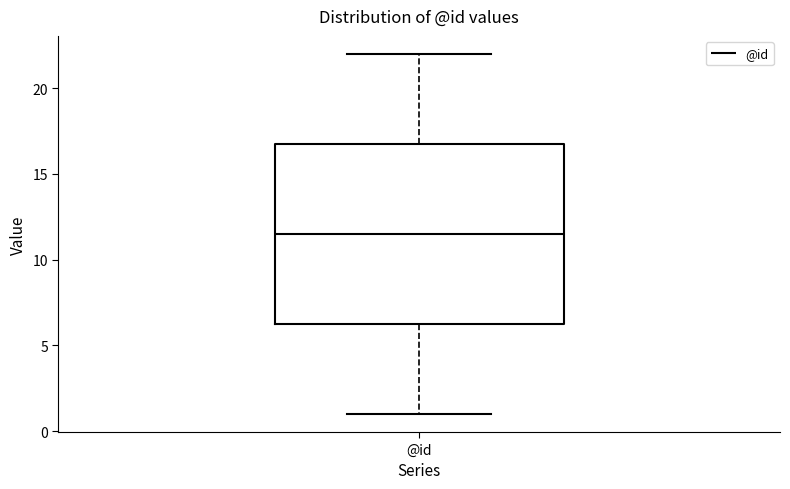

Transcribe this box plot: give where the median line is, the range the box spans, and where the two whiskers end, as read against the y-axis. The values are not printed on the chart, so give them approximately, as read against the axis.

median 11.5, box 6.5 to 17.0, whiskers 1.0 to 22.0